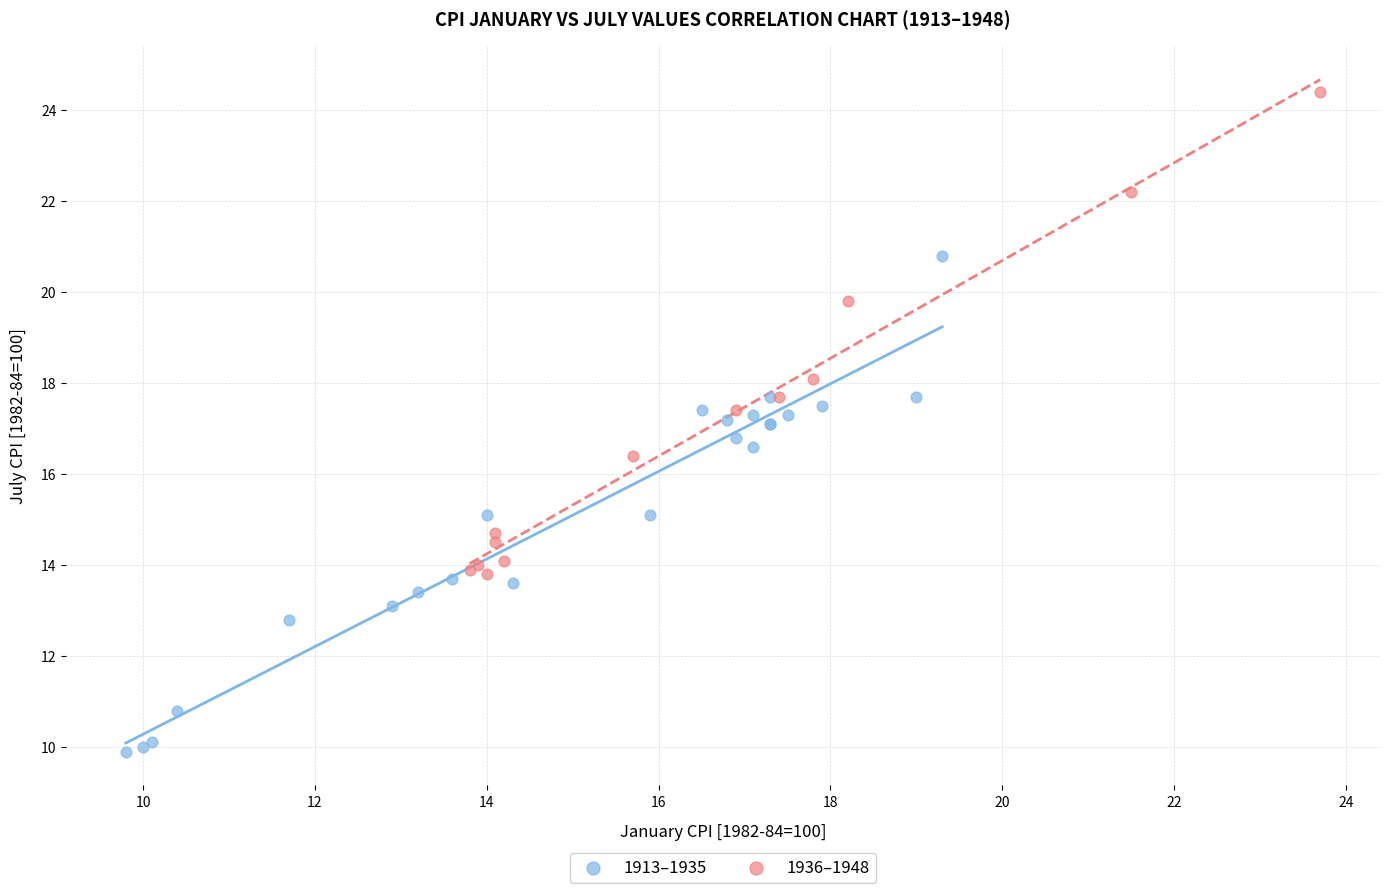

What are all the series names shown in the legend?

1913–1935, 1936–1948